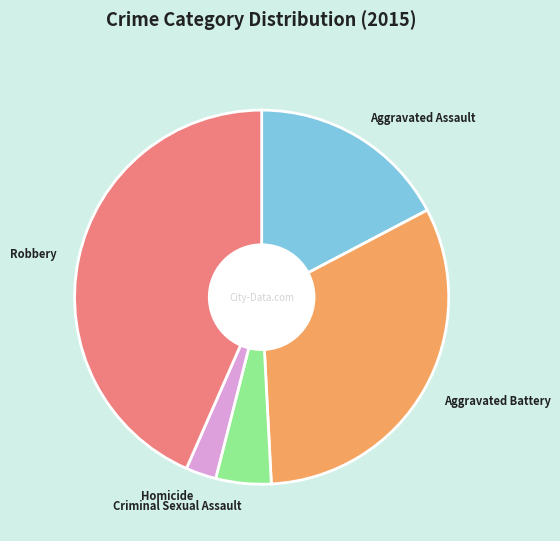

Does any single category account for the majority?

No